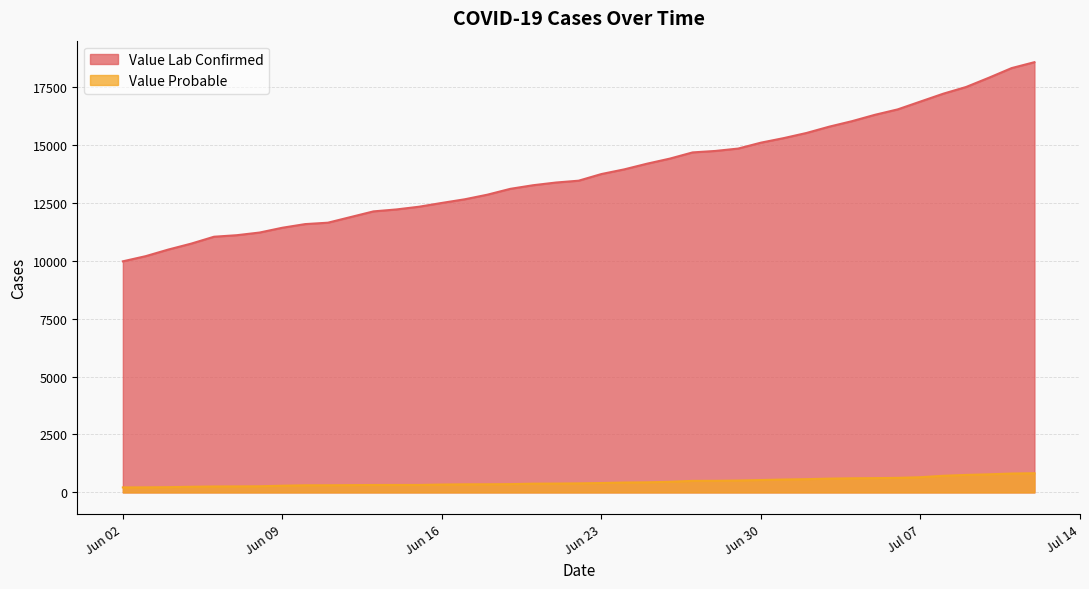

What is the smallest value displayed?

215